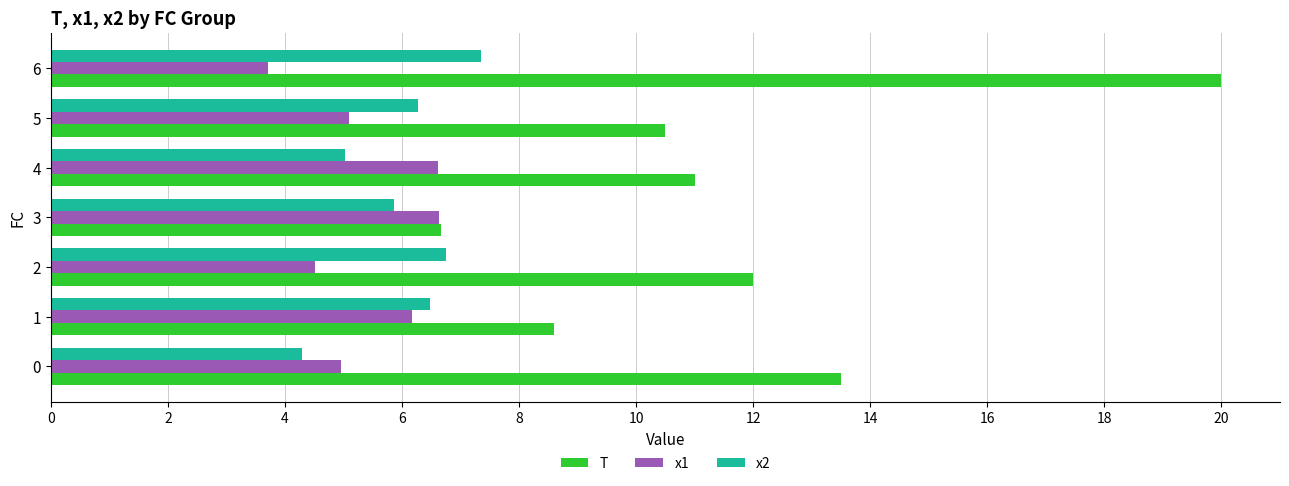

At which category is the sum across all series the highest?

6